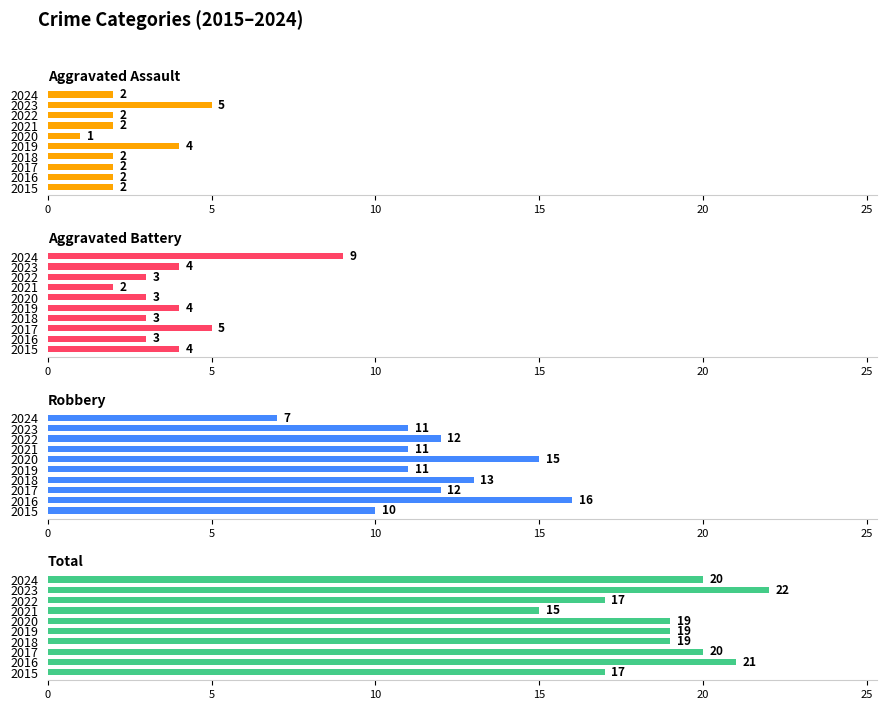

Which series has the largest range (max minus min)?

Robbery